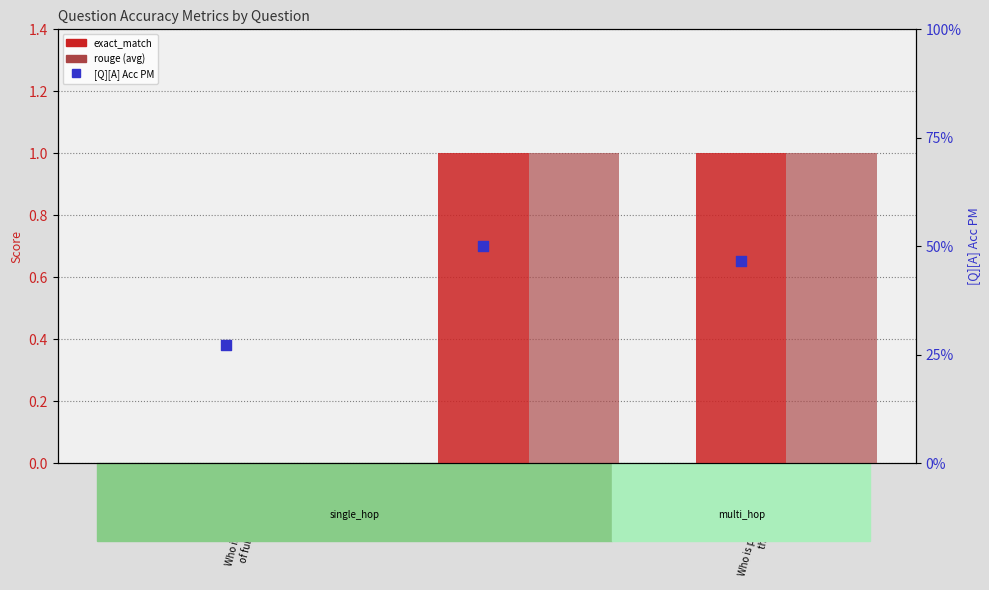

Which series contains the highest Y value?

exact_match